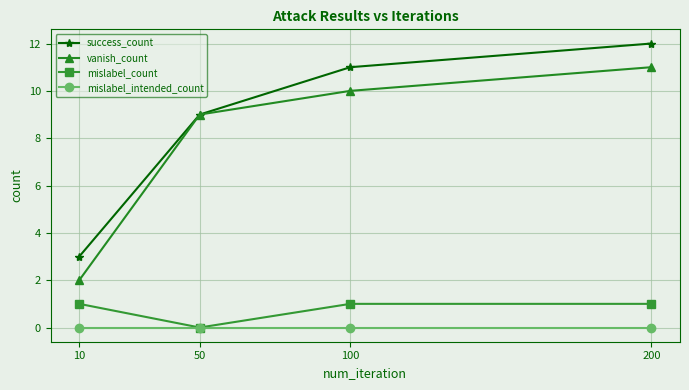

The value of vanish_count at 10 is 2. True or false?

True